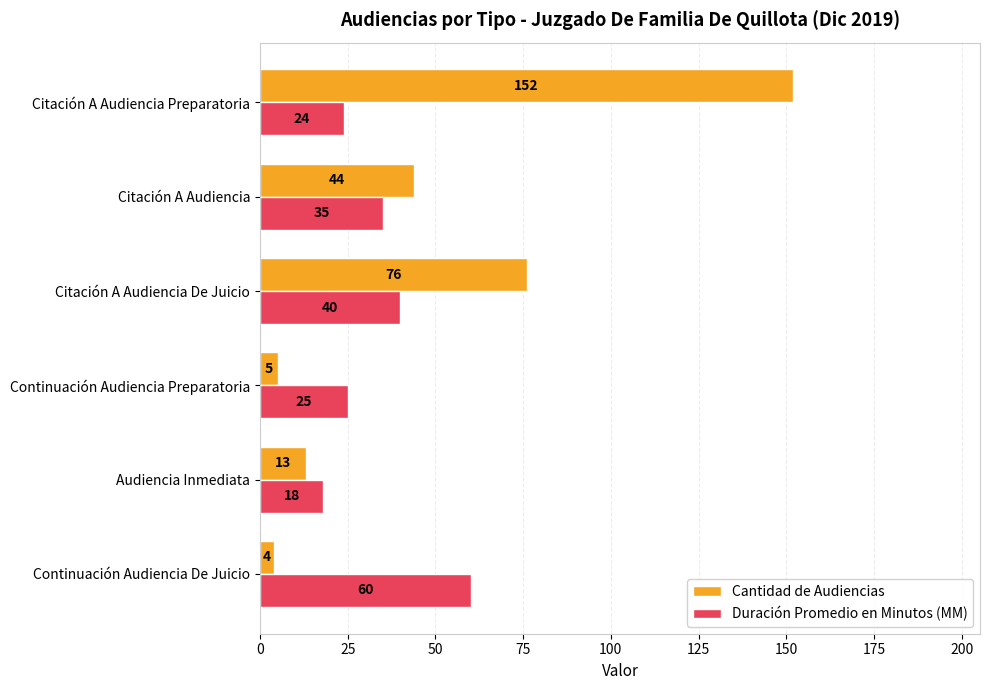

Where is Duración Promedio en Minutos (MM) nearest to the value 39?

Citación A Audiencia De Juicio